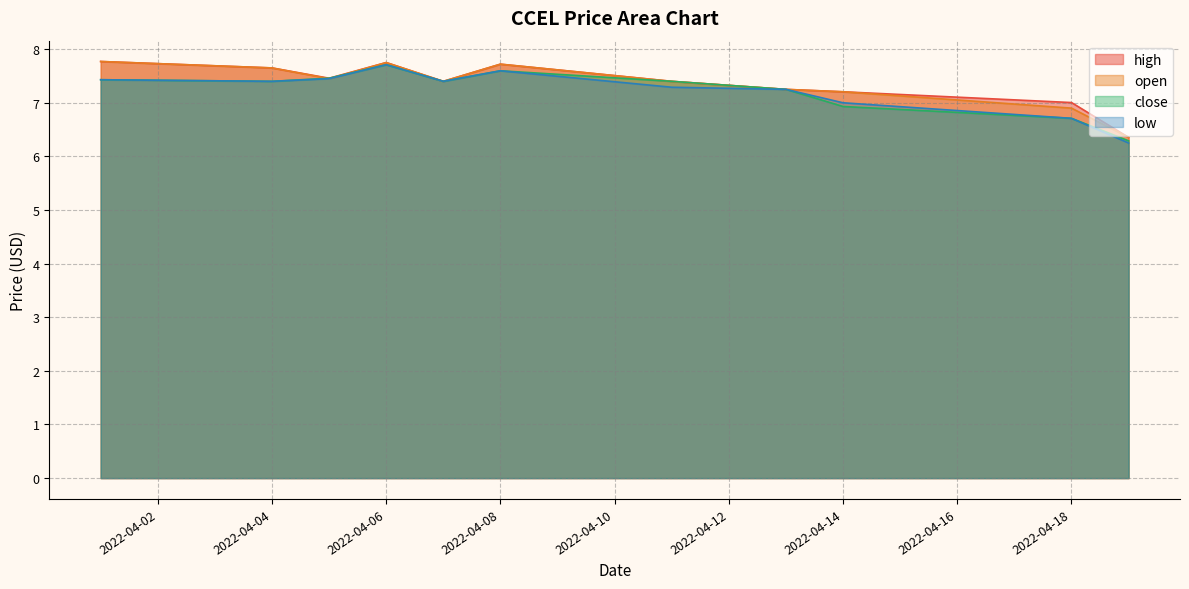

Between 2022-04-04 and 2022-04-07, which series saw the biggest shift?

high